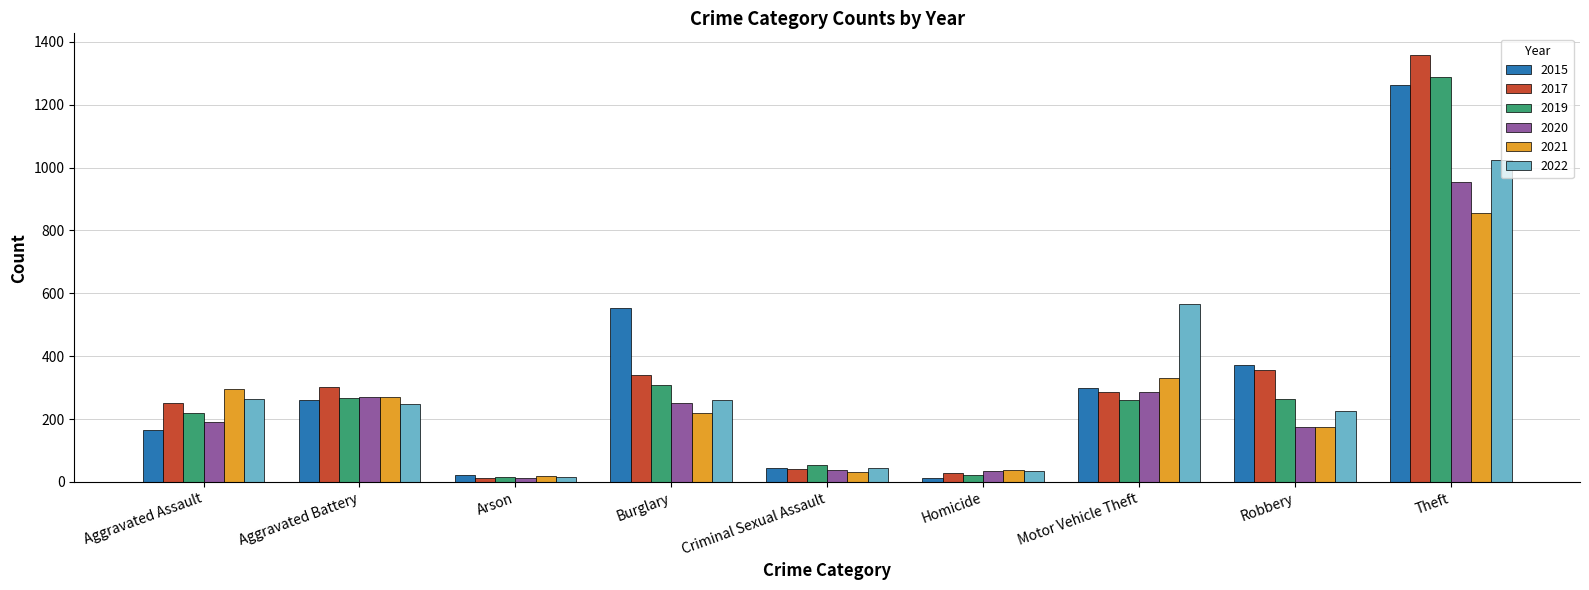

What is the difference between the 2017 values at Arson and Motor Vehicle Theft?

273